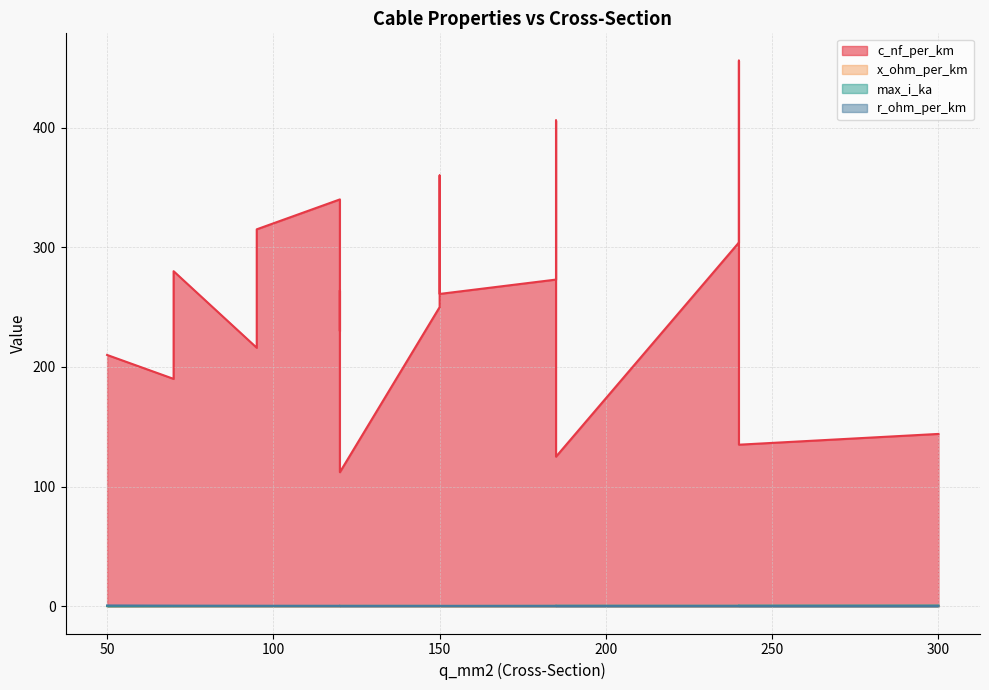

At 240, list the series in order from smallest to largest.

x_ohm_per_km, r_ohm_per_km, max_i_ka, c_nf_per_km